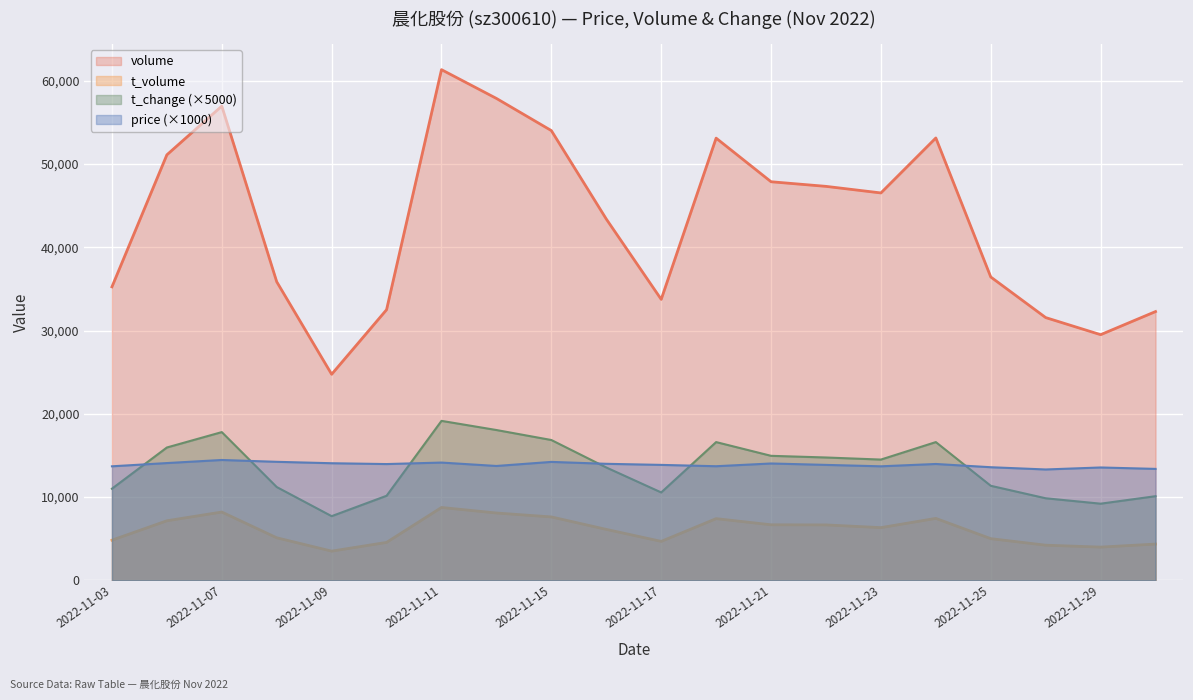

How many lines are shown in the chart?

4